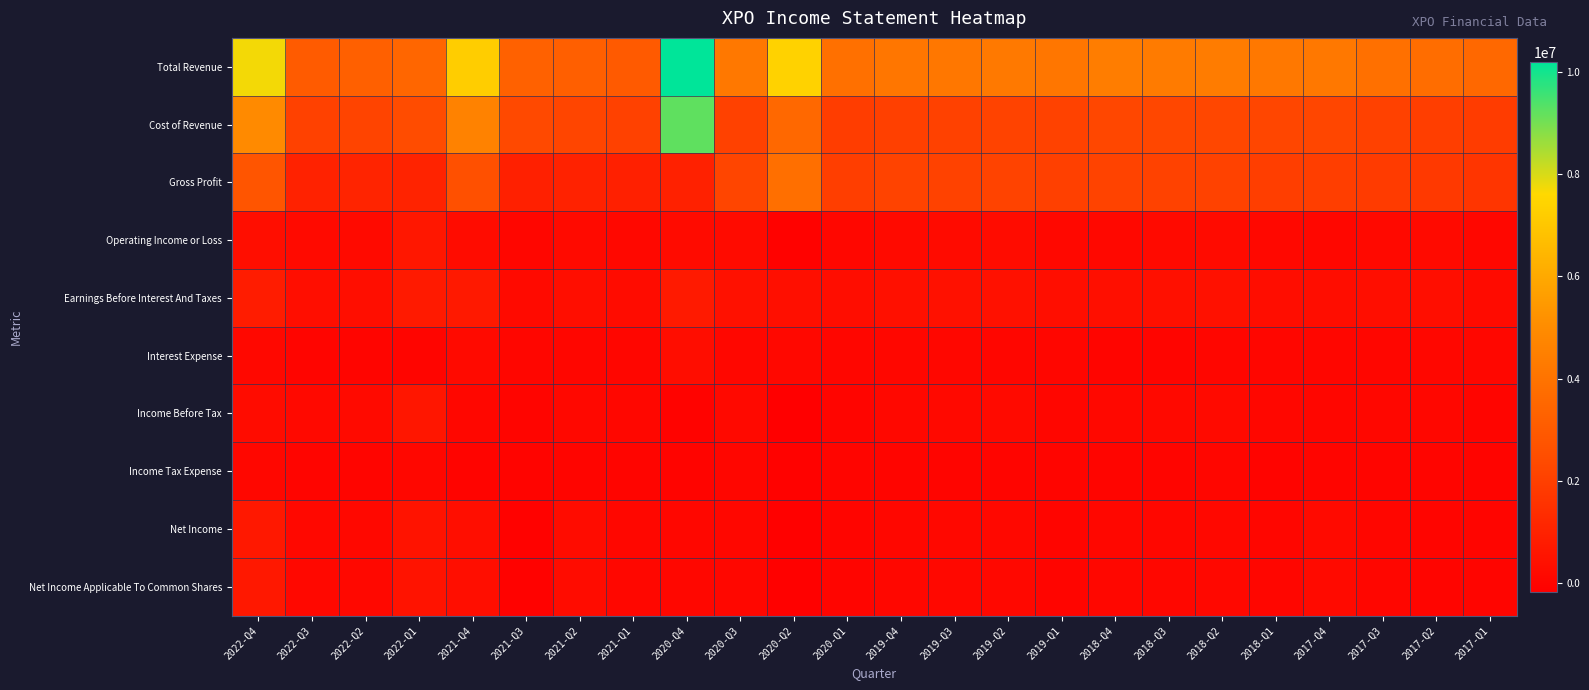

At how many categories does at least one series exceed 10053825?

1